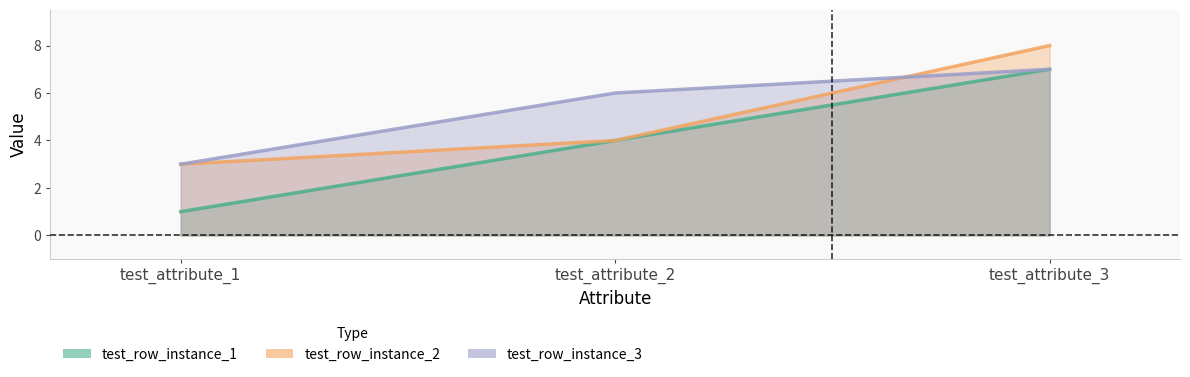

Is it true that test_row_instance_2 equals 4 at test_attribute_2?

True